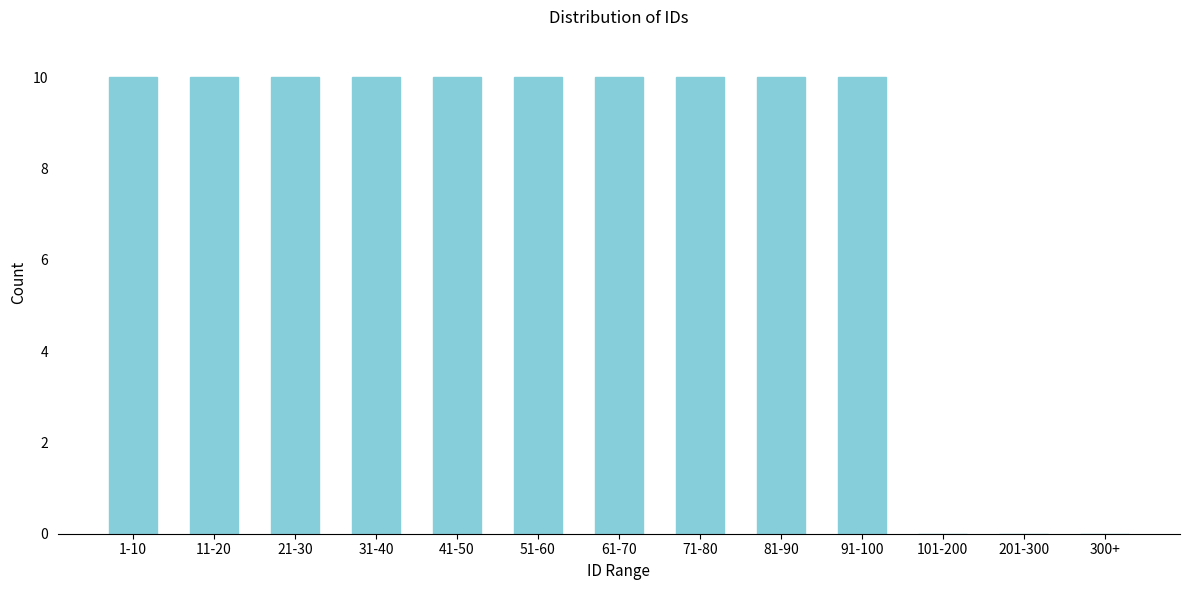

Reading left to right, transcribe all the data shown in this chart.

1-10=10	11-20=10	21-30=10	31-40=10	41-50=10	51-60=10	61-70=10	71-80=10	81-90=10	91-100=10	101-200=0	201-300=0	300+=0